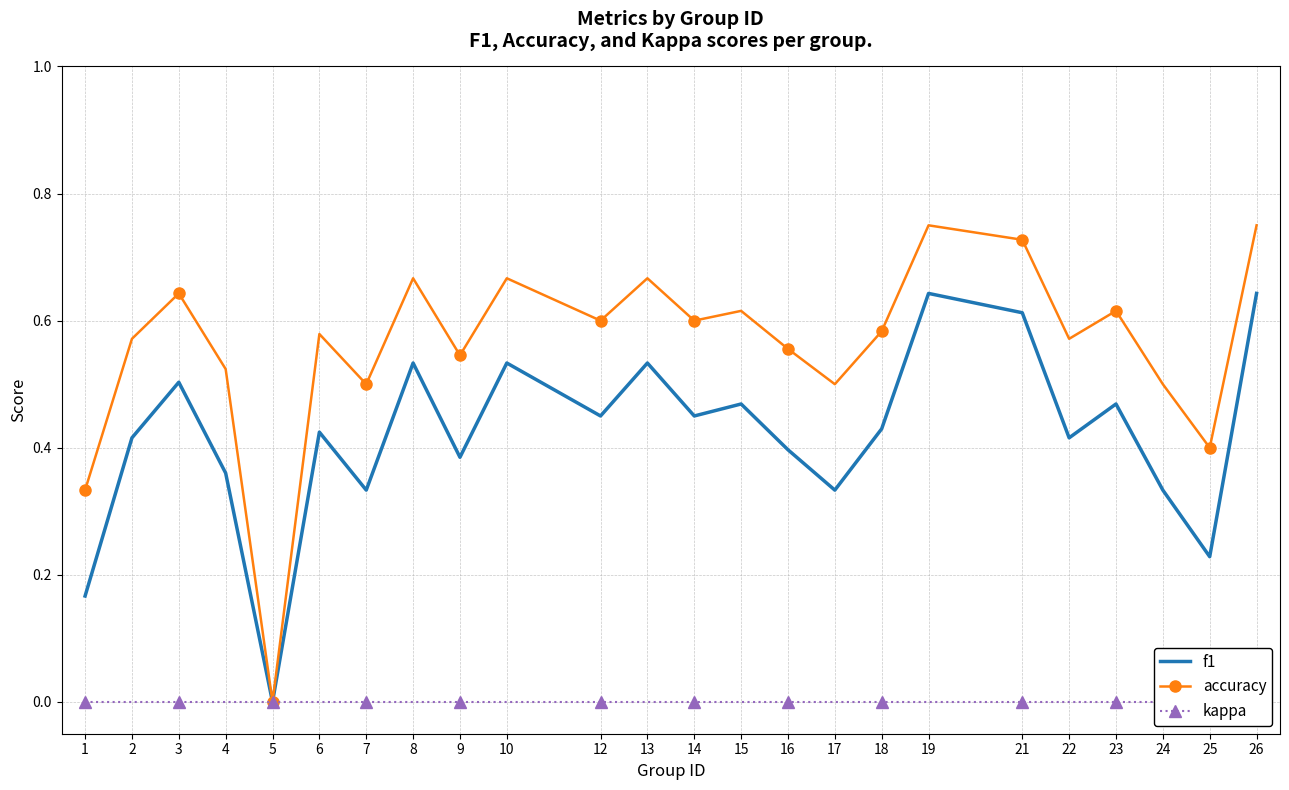

Which series has the widest spread of values?

accuracy